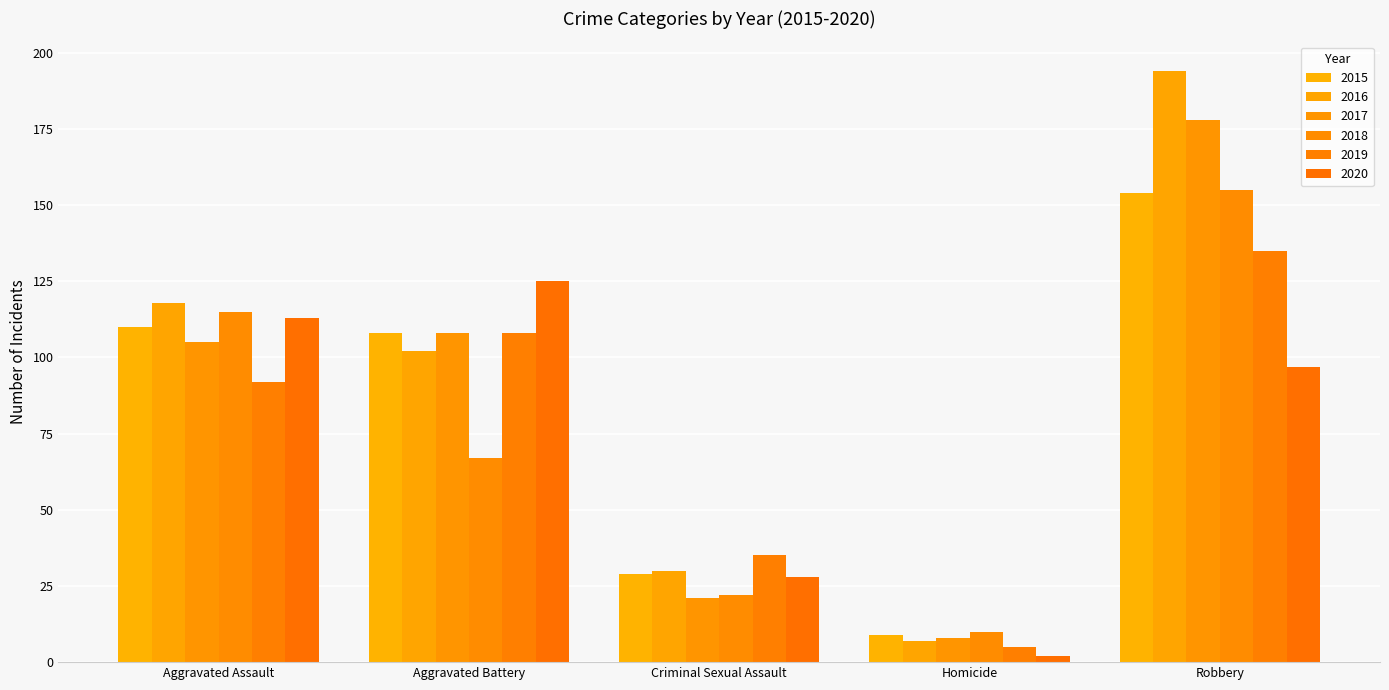

Reading right to left, what are all the values shown in this chart?

2015: Robbery=154	Homicide=9	Criminal Sexual Assault=29	Aggravated Battery=108	Aggravated Assault=110
2016: Robbery=194	Homicide=7	Criminal Sexual Assault=30	Aggravated Battery=102	Aggravated Assault=118
2017: Robbery=178	Homicide=8	Criminal Sexual Assault=21	Aggravated Battery=108	Aggravated Assault=105
2018: Robbery=155	Homicide=10	Criminal Sexual Assault=22	Aggravated Battery=67	Aggravated Assault=115
2019: Robbery=135	Homicide=5	Criminal Sexual Assault=35	Aggravated Battery=108	Aggravated Assault=92
2020: Robbery=97	Homicide=2	Criminal Sexual Assault=28	Aggravated Battery=125	Aggravated Assault=113